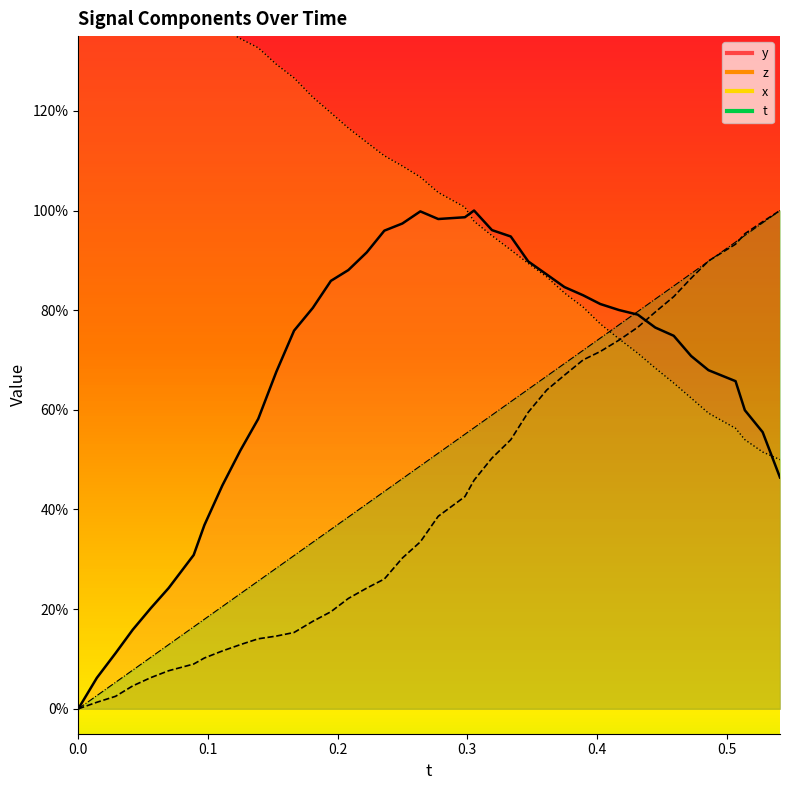

What are all the series names shown in the legend?

t, y, z, x